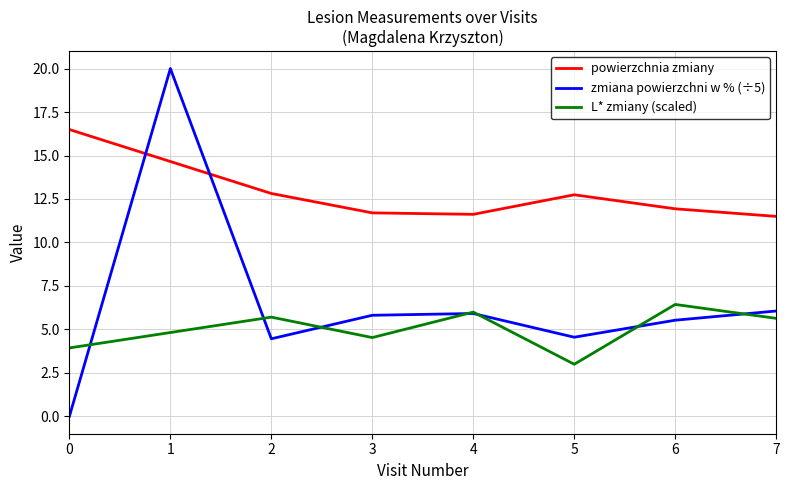

Is it true that powierzchnia zmiany equals 12.7 at 5?

True